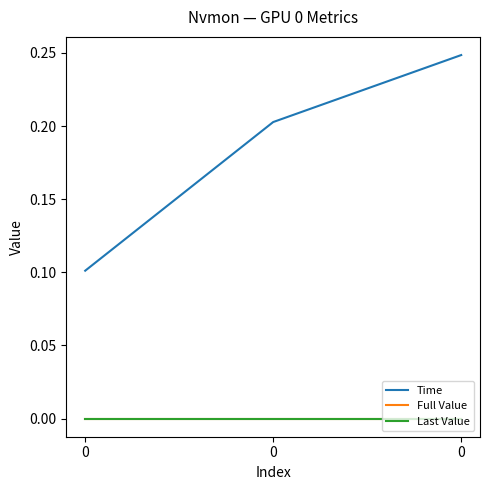

Does the chart have visible grid lines?

No